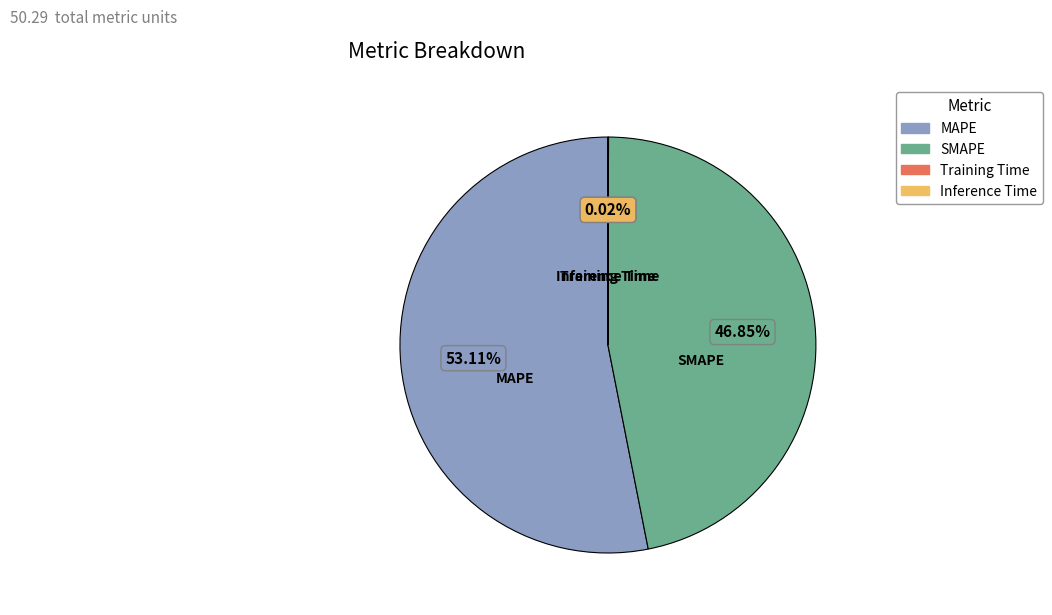

Which category has the biggest portion of the pie?

MAPE